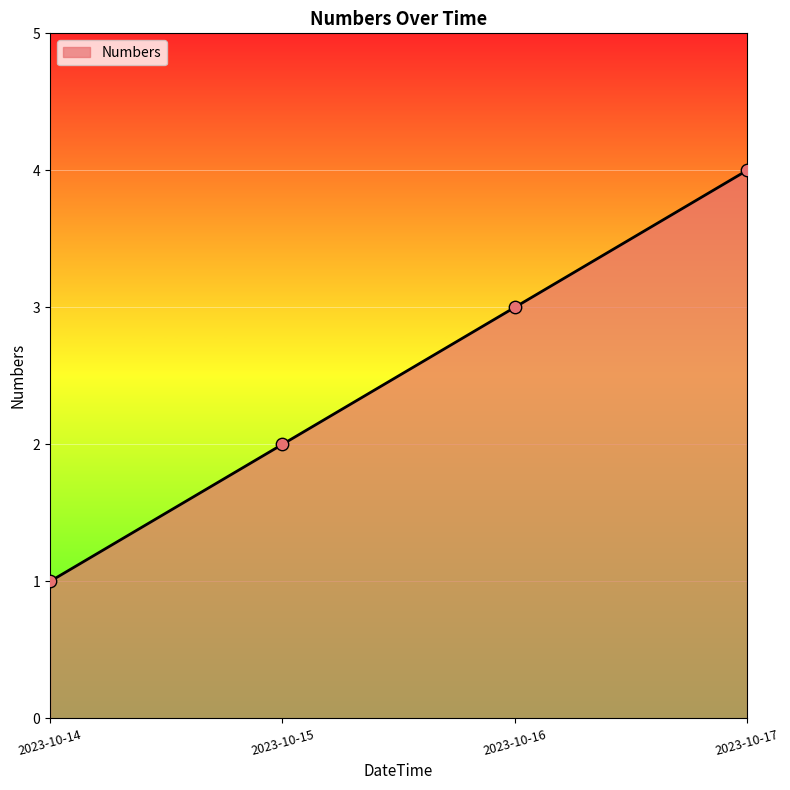

Between 2023-10-14 and 2023-10-16, which is larger?

2023-10-16